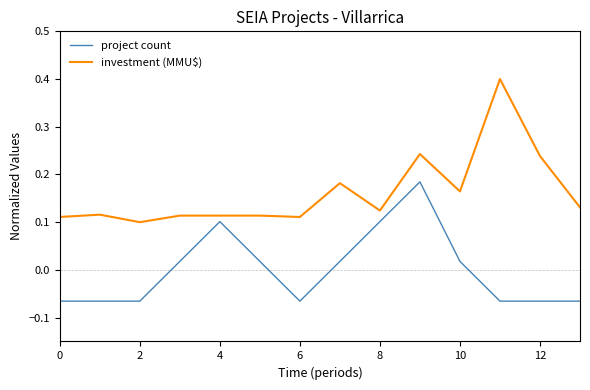

How many values in project count are above zero?

7